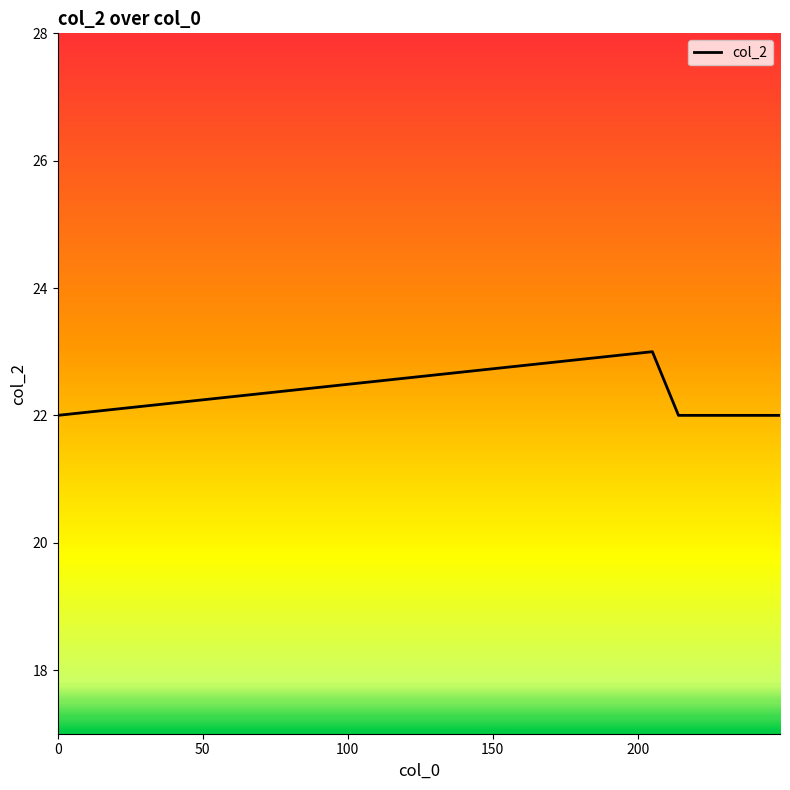

What is the minimum value shown in the chart?

22